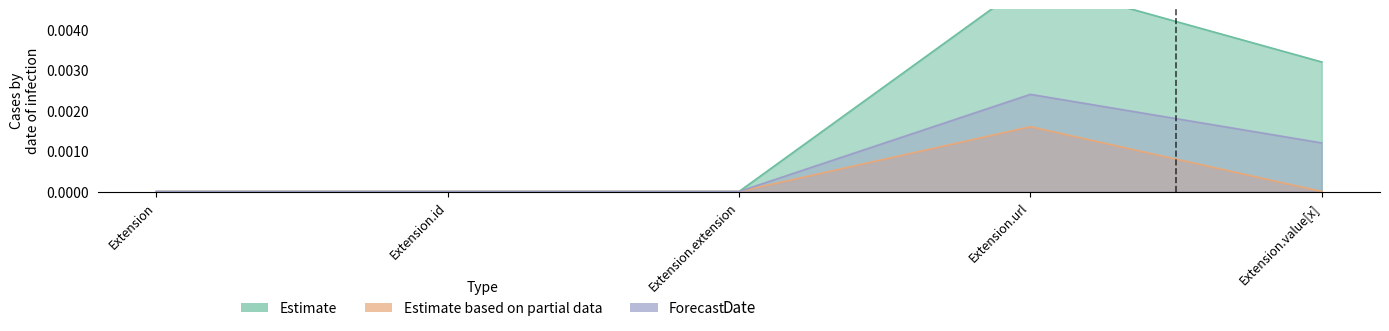

What position from the left is Extension.extension?

3